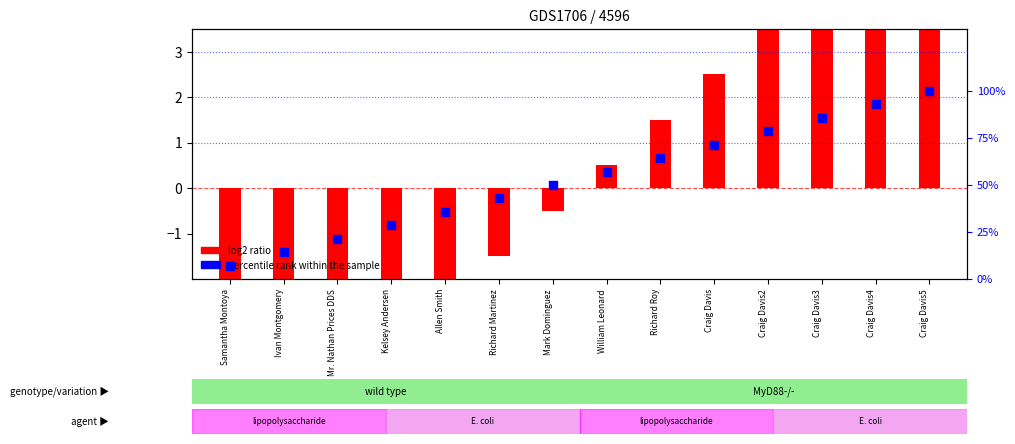

At which category is the sum across all series the highest?

Craig Davis5